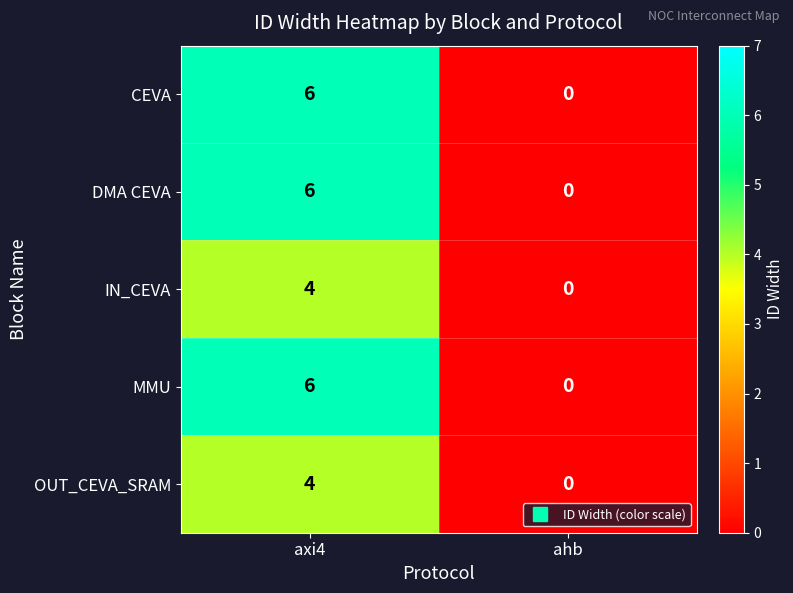

At which category is the sum across all series the highest?

axi4